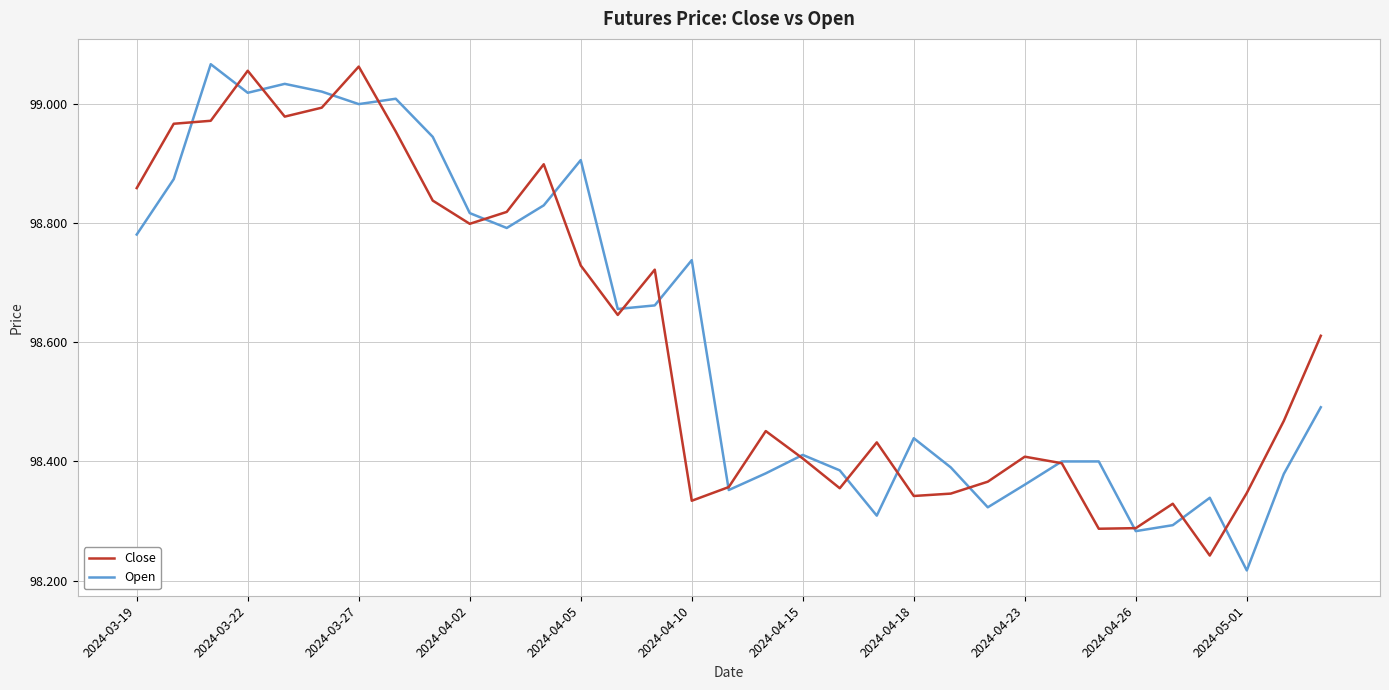

At which label is Open closest to 98?

2024-05-01